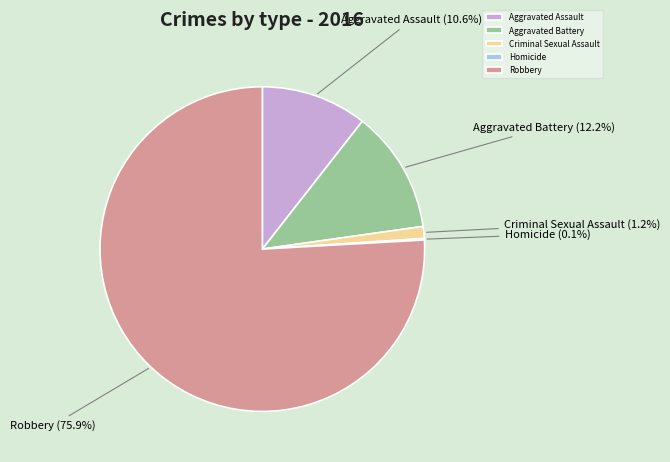

What percentage do Criminal Sexual Assault and Robbery together represent?

77.1%